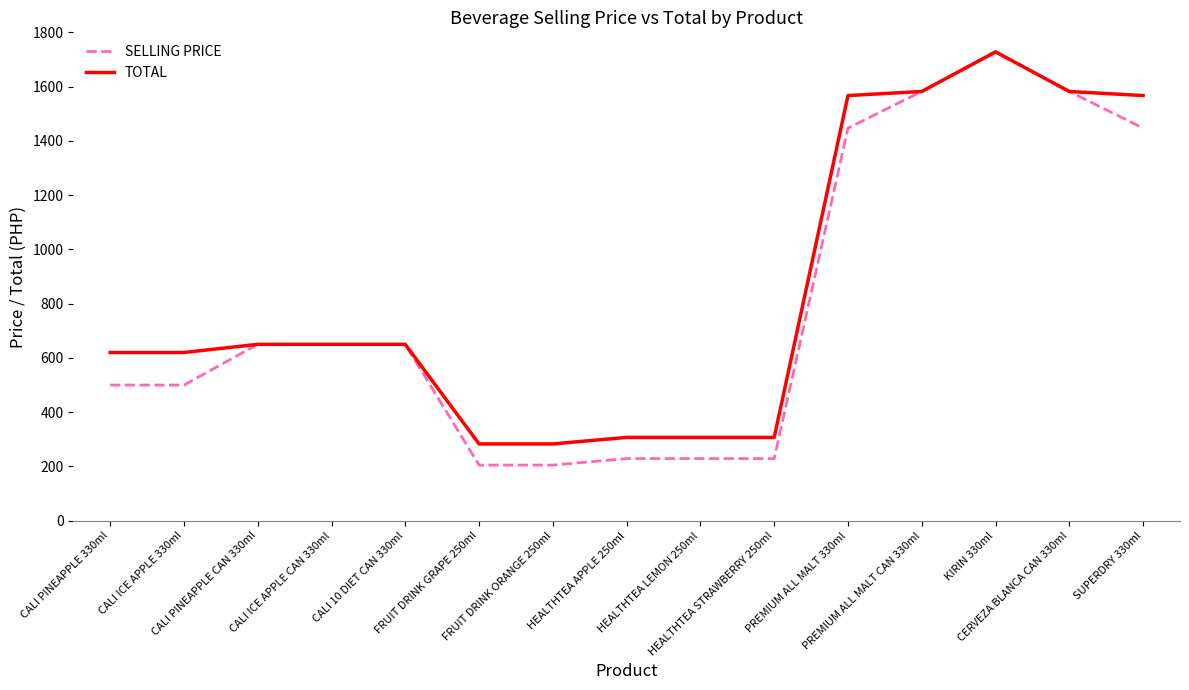

What is the difference between the maximum and minimum values in the SELLING PRICE series?

1523